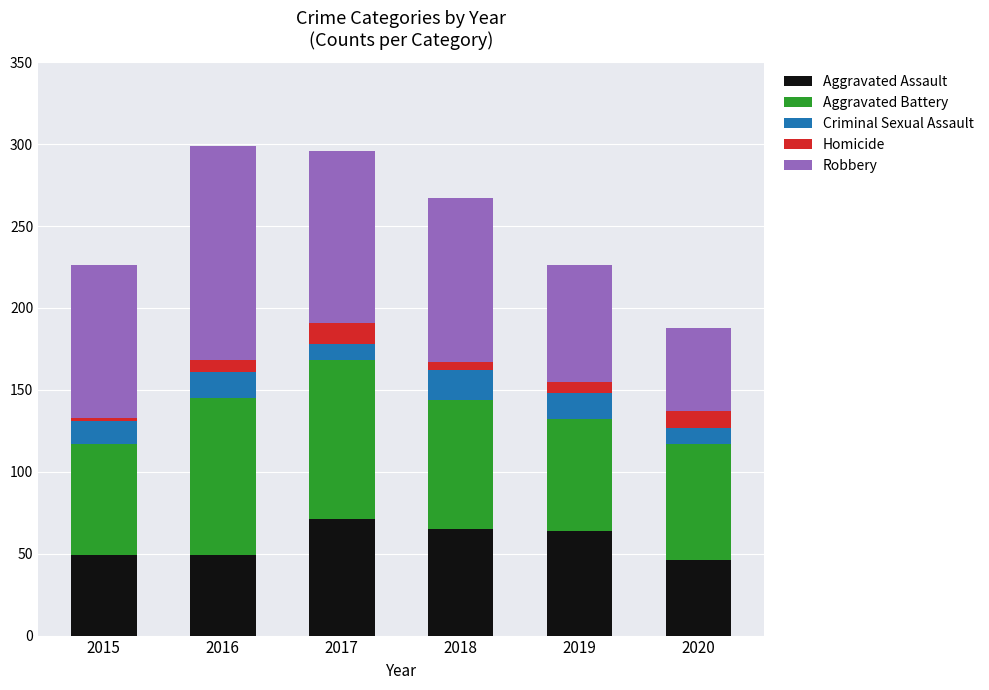

Is it true that Aggravated Assault equals 32 at 2015?

False